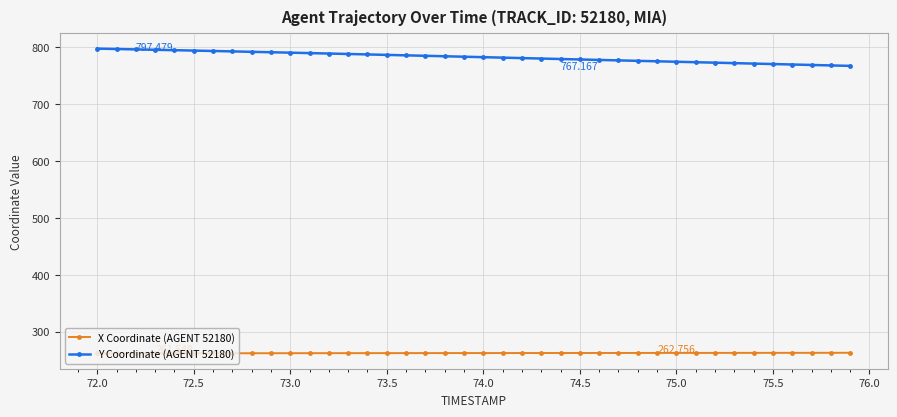

True or false: Y Coordinate (AGENT 52180) and X Coordinate (AGENT 52180) intersect in this chart.

False